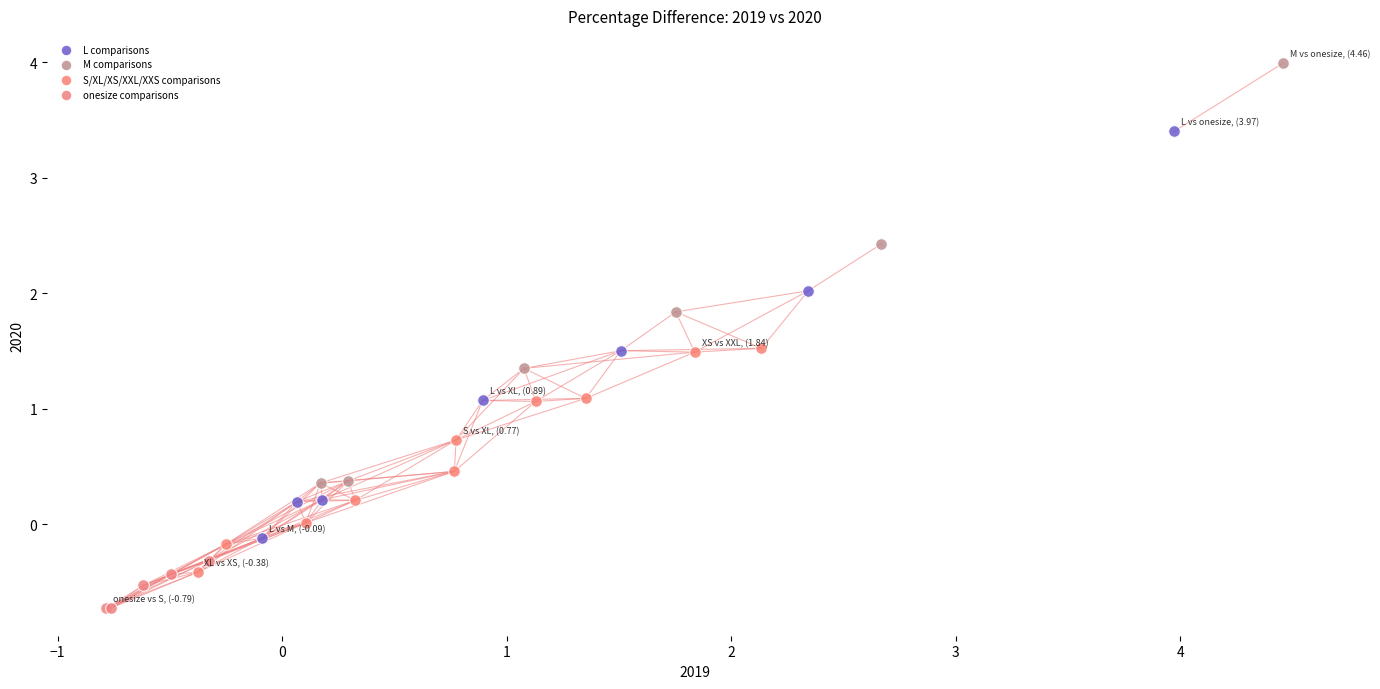

What are all the series names shown in the legend?

L comparisons, M comparisons, S/XL/XS/XXL/XXS comparisons, onesize comparisons